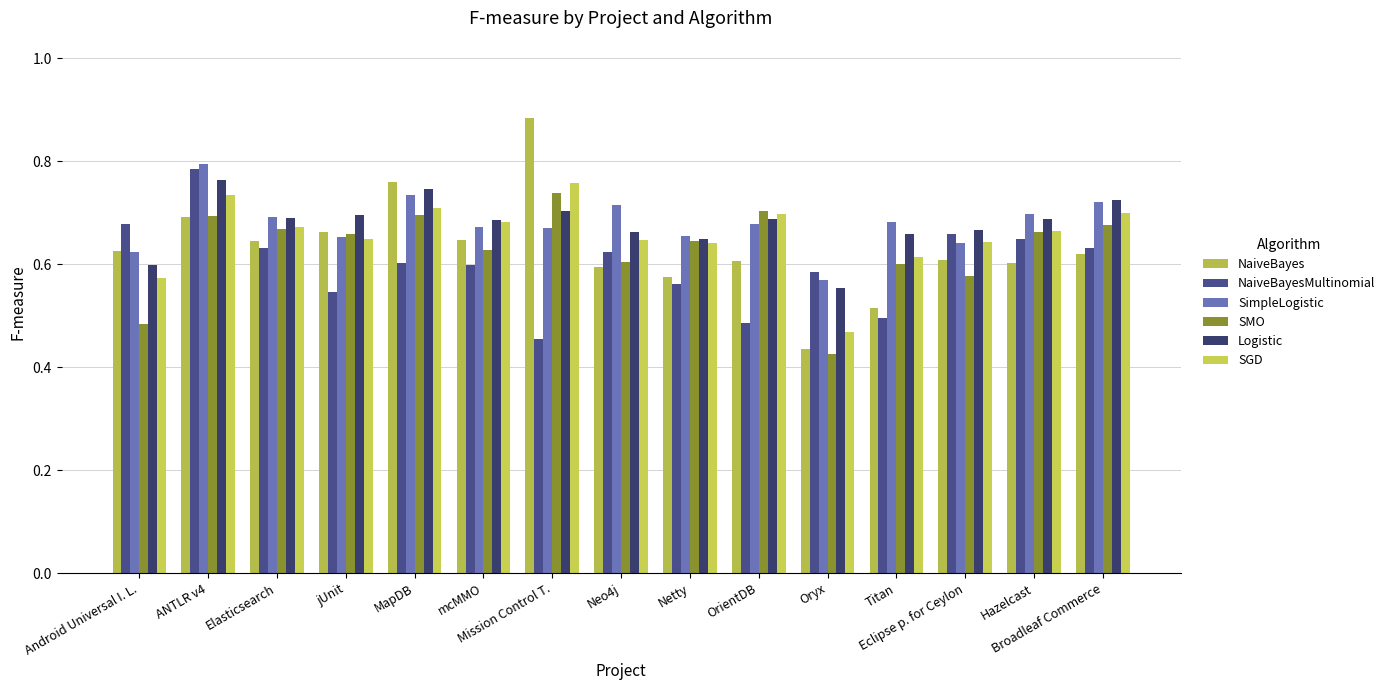

What is the maximum value shown in the chart?

0.9